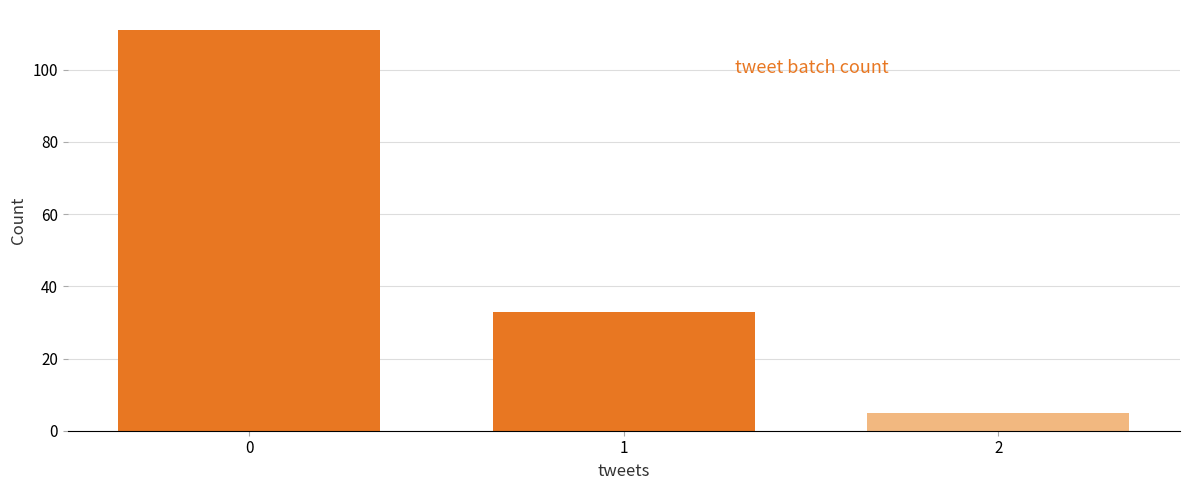

What is the value of the 3rd bar from the left?

5